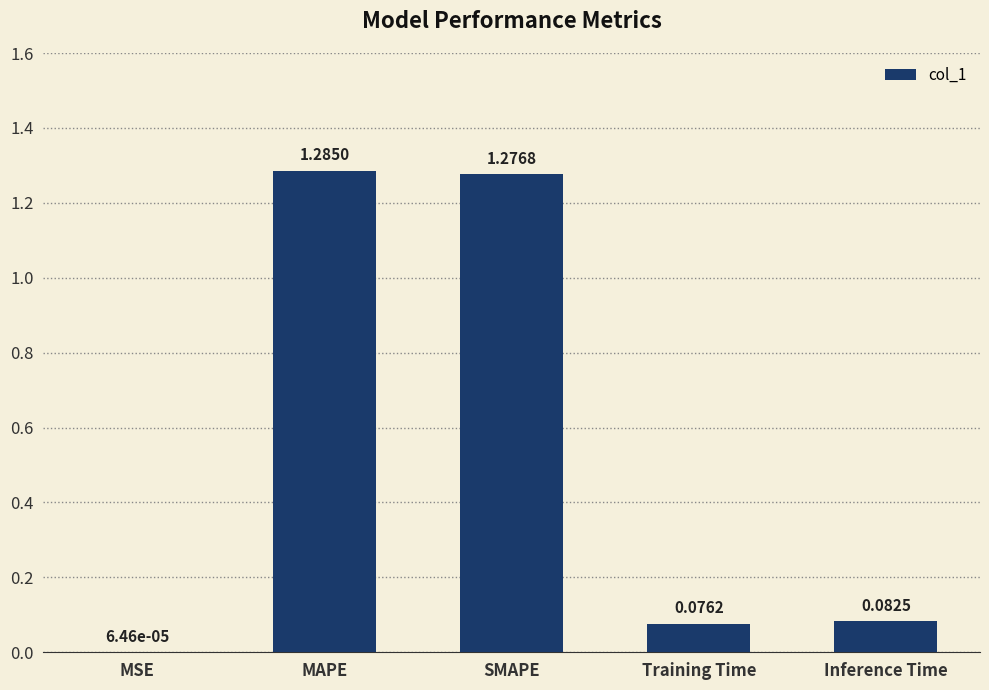

Which has a higher value, MSE or Inference Time?

Inference Time